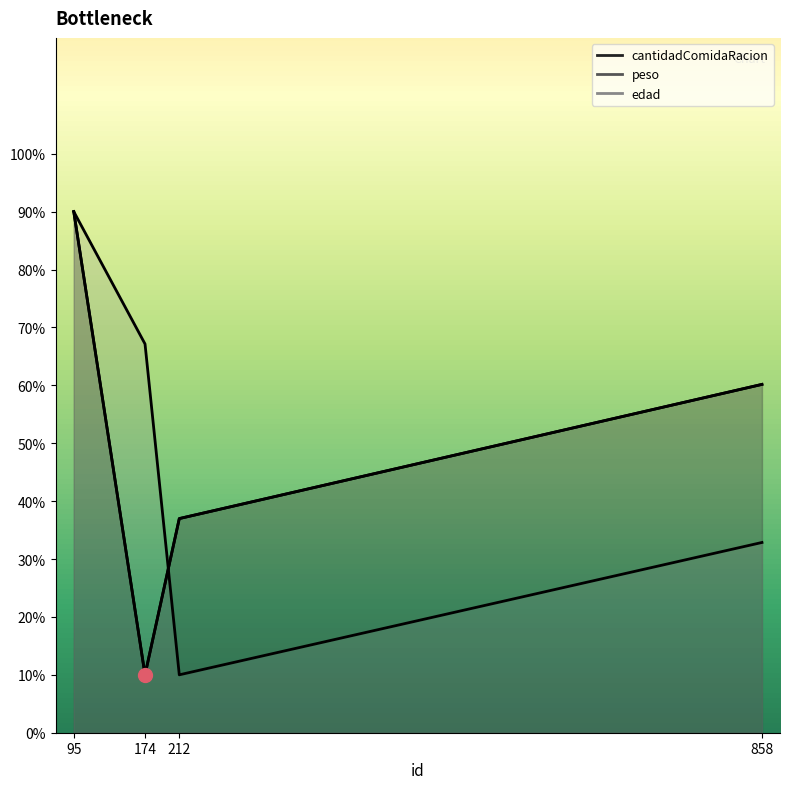

What is the value of the cantidadComidaRacion point at the 2nd from the left?

10.0